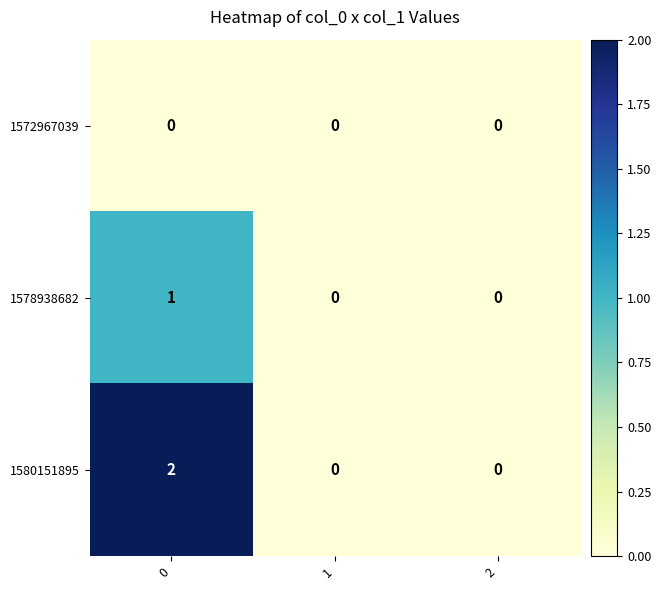

How many 1578938682 values are between 0 and 1?

3